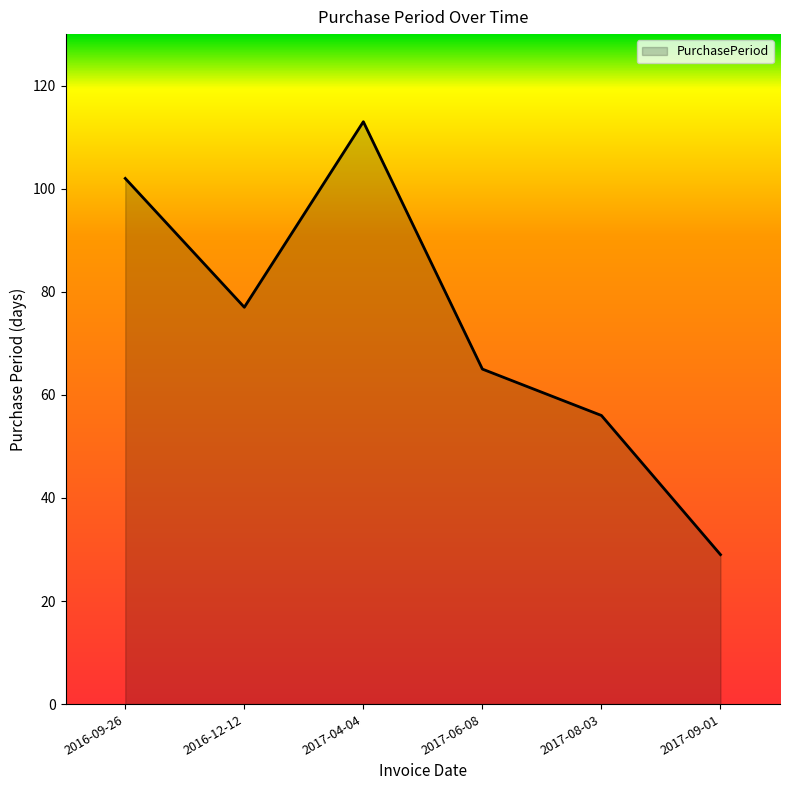

Does the chart display data point markers on the line(s)?

No